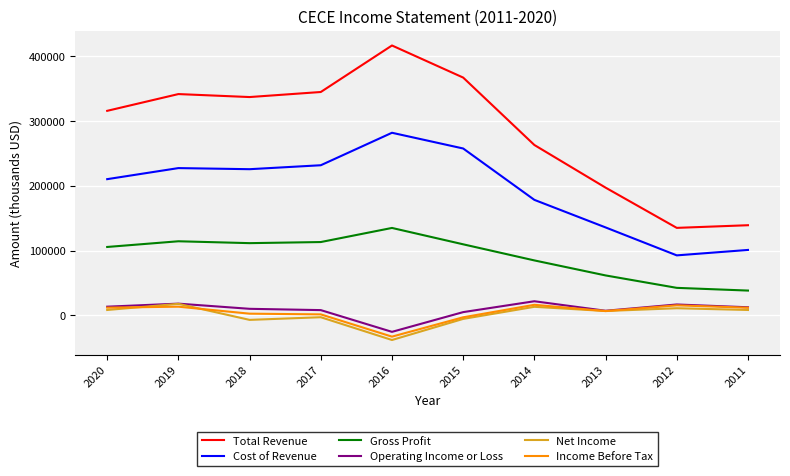

At how many categories does at least one series exceed 304904?

6